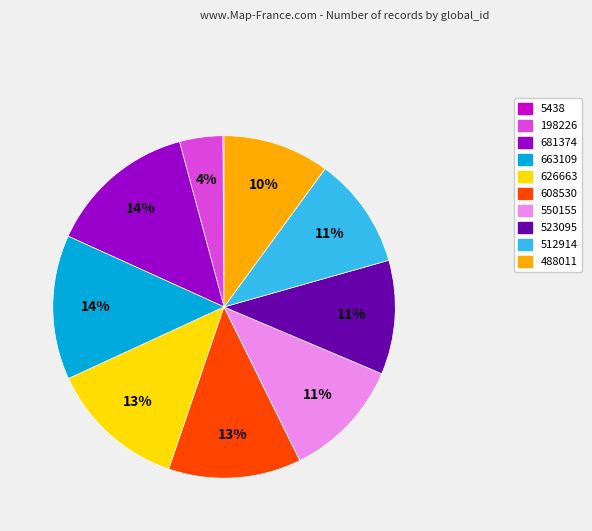

To the nearest percent, what is the combined percentage of 681374 and 626663?

27%